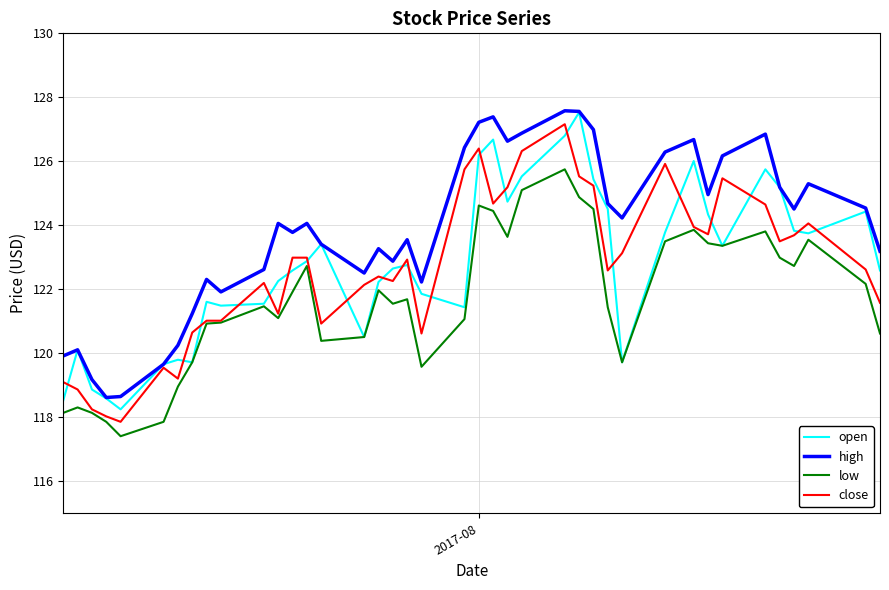

Count the number of categories in the chart.

40